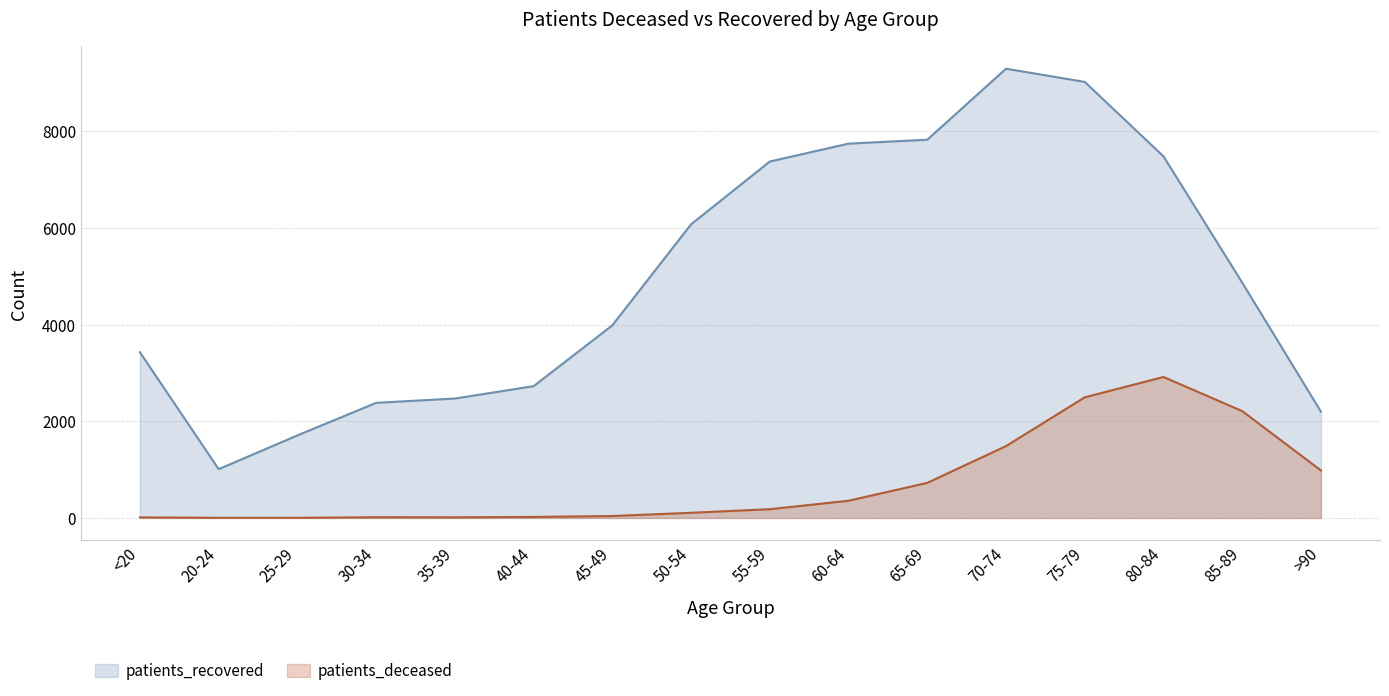

True or false: patients_deceased has a value of 1487 at 70-74.

True